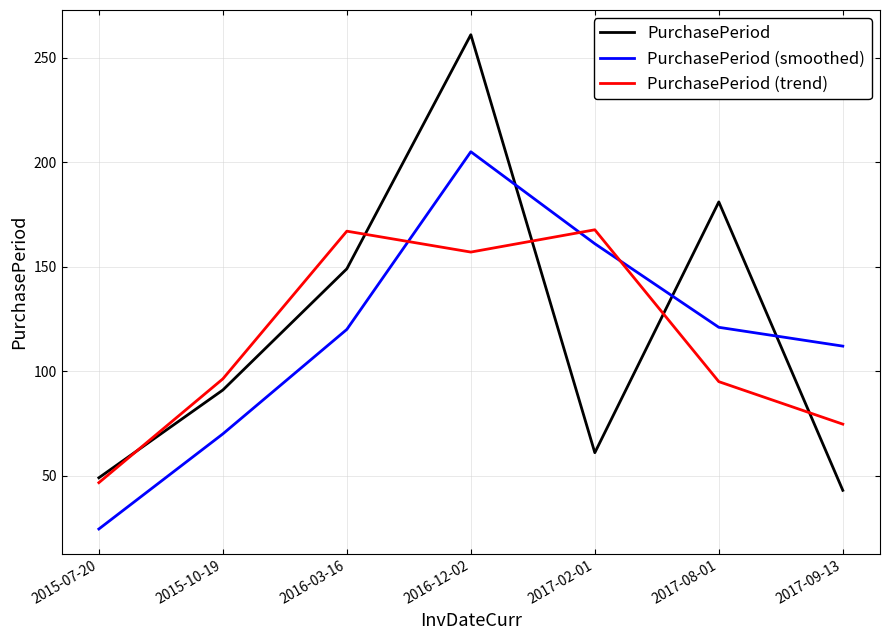

The value of PurchasePeriod (smoothed) at 2016-12-02 is 205.0. True or false?

True